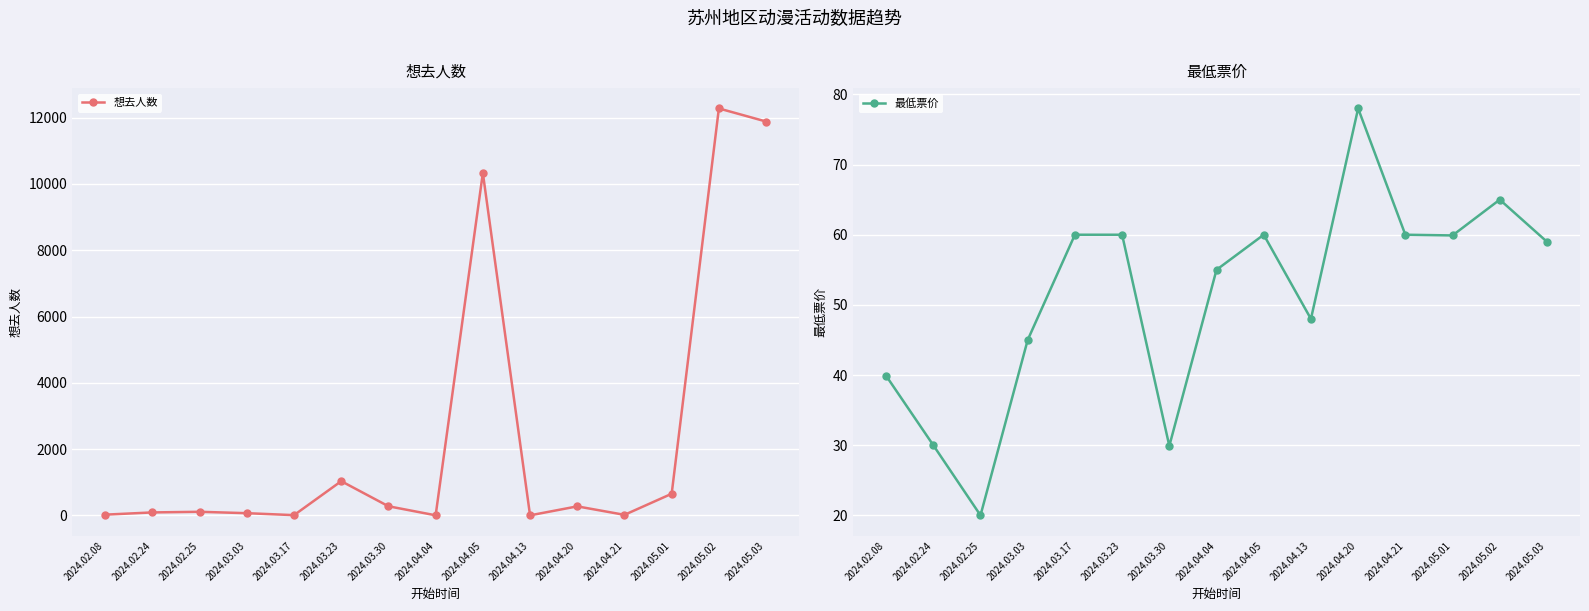

What is the label of the 2nd point from the left?

2024.02.24